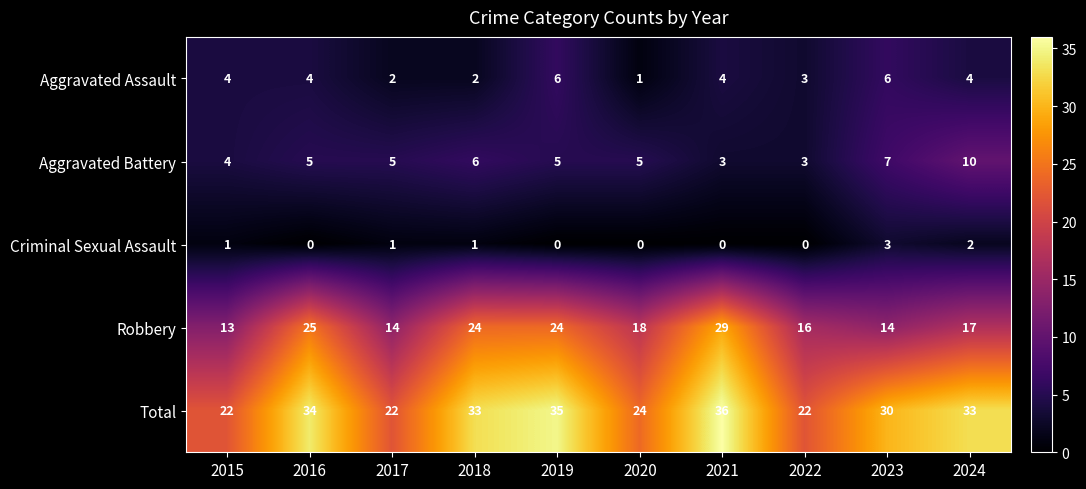

What is the average value of the Aggravated Assault series?

4